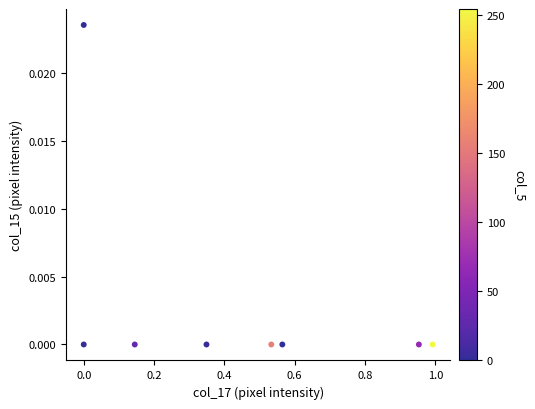

What is the range of X values (max minus min)?

1.0